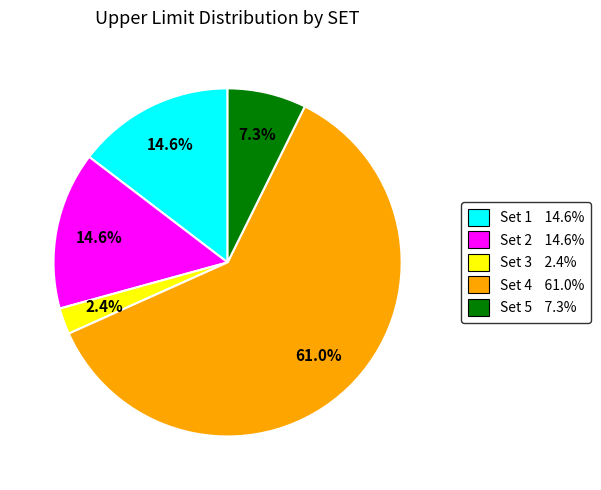

Which category has the smallest portion of the pie?

Set 3